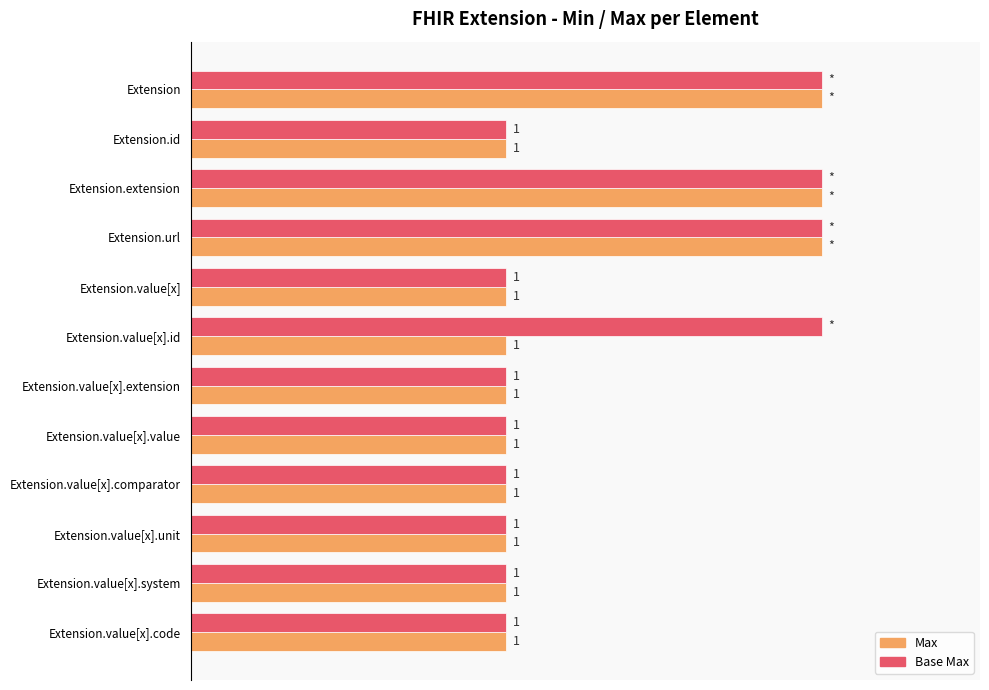

List the series in order of their overall mean, highest first.

Base Max, Max